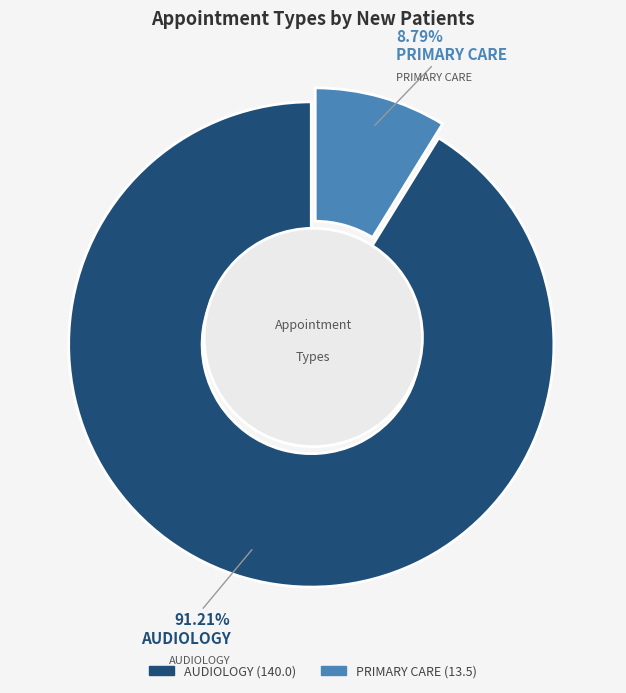

To the nearest percent, what is the combined percentage of AUDIOLOGY and PRIMARY CARE?

100%